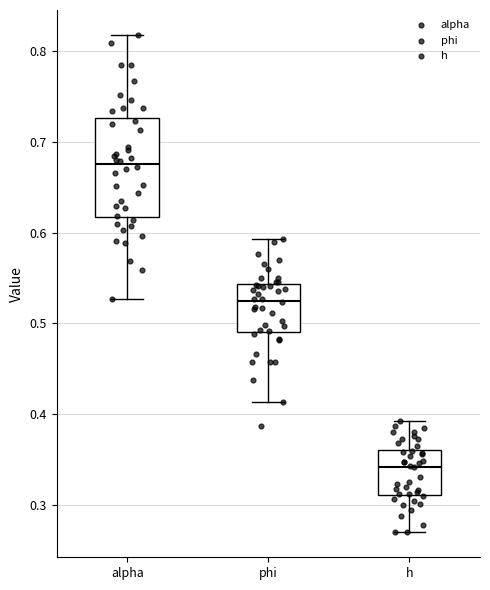

Which box's median line is the lowest?

h